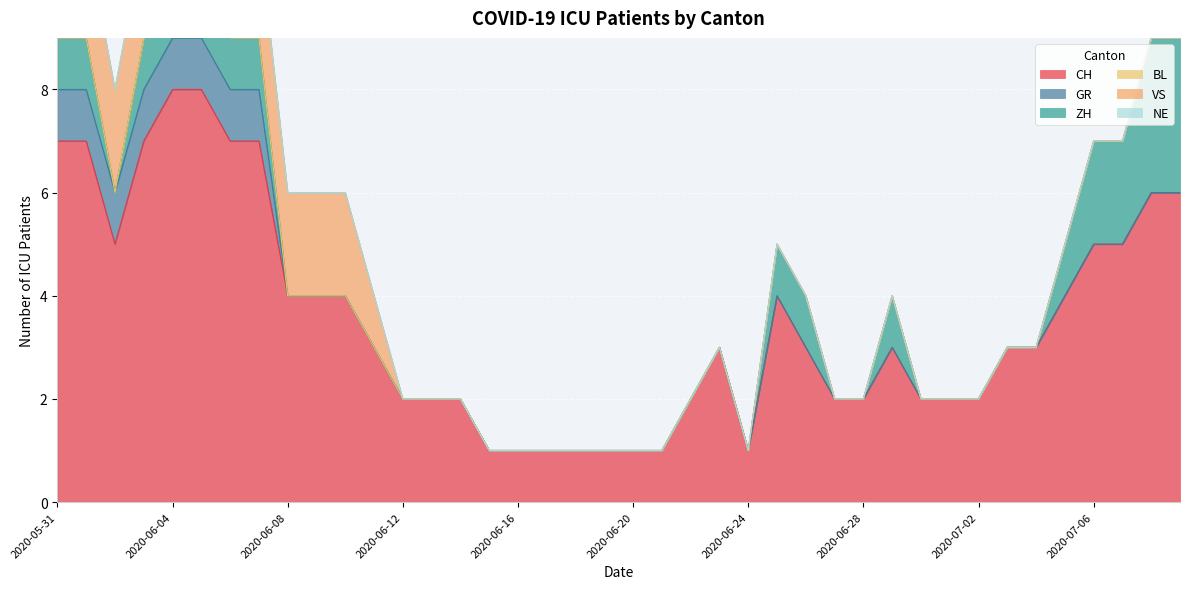

How many lines are shown in the chart?

6